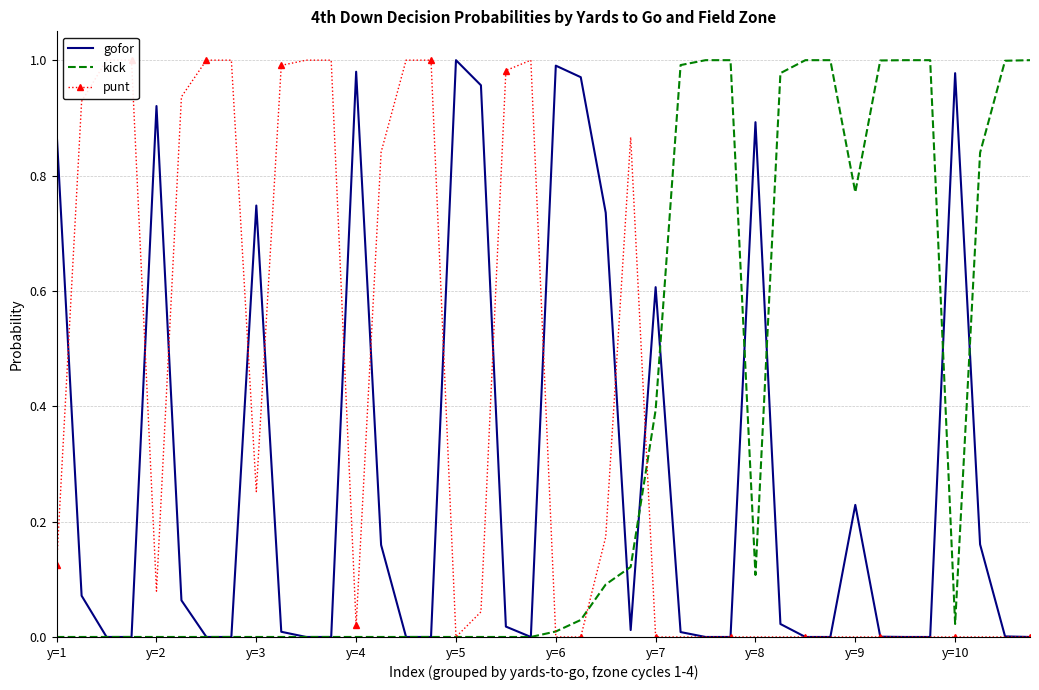

How many lines are shown in the chart?

3